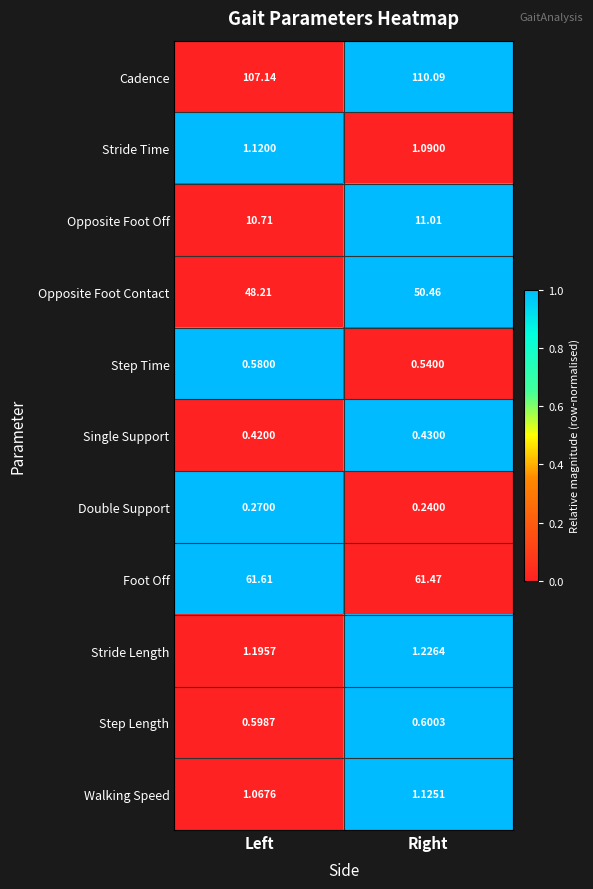

Count the number of categories in the chart.

2